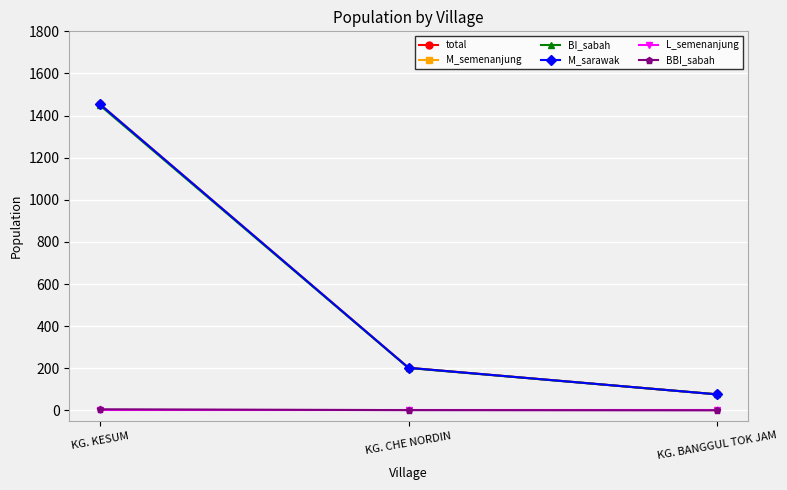

What is the label of the 1st point from the left?

KG. KESUM